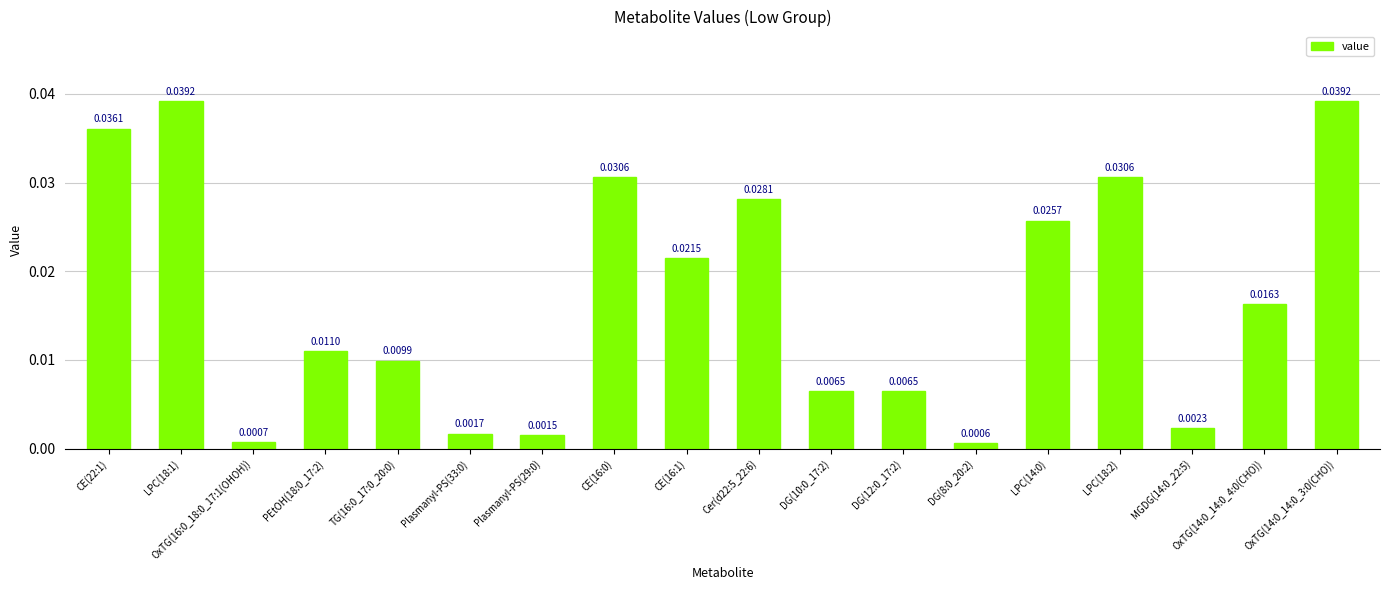

What is the label of the 2nd bar from the left?

LPC(18:1)